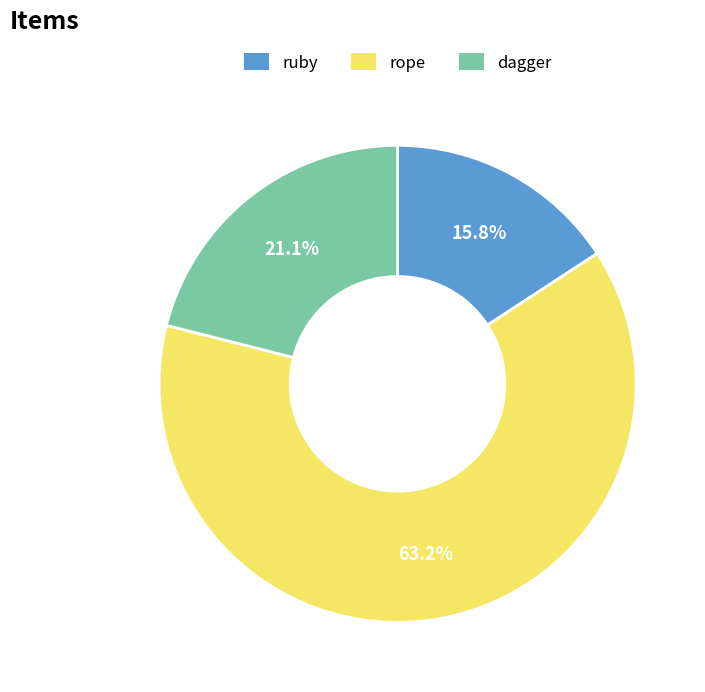

Is the sum of dagger and ruby greater than half?

No